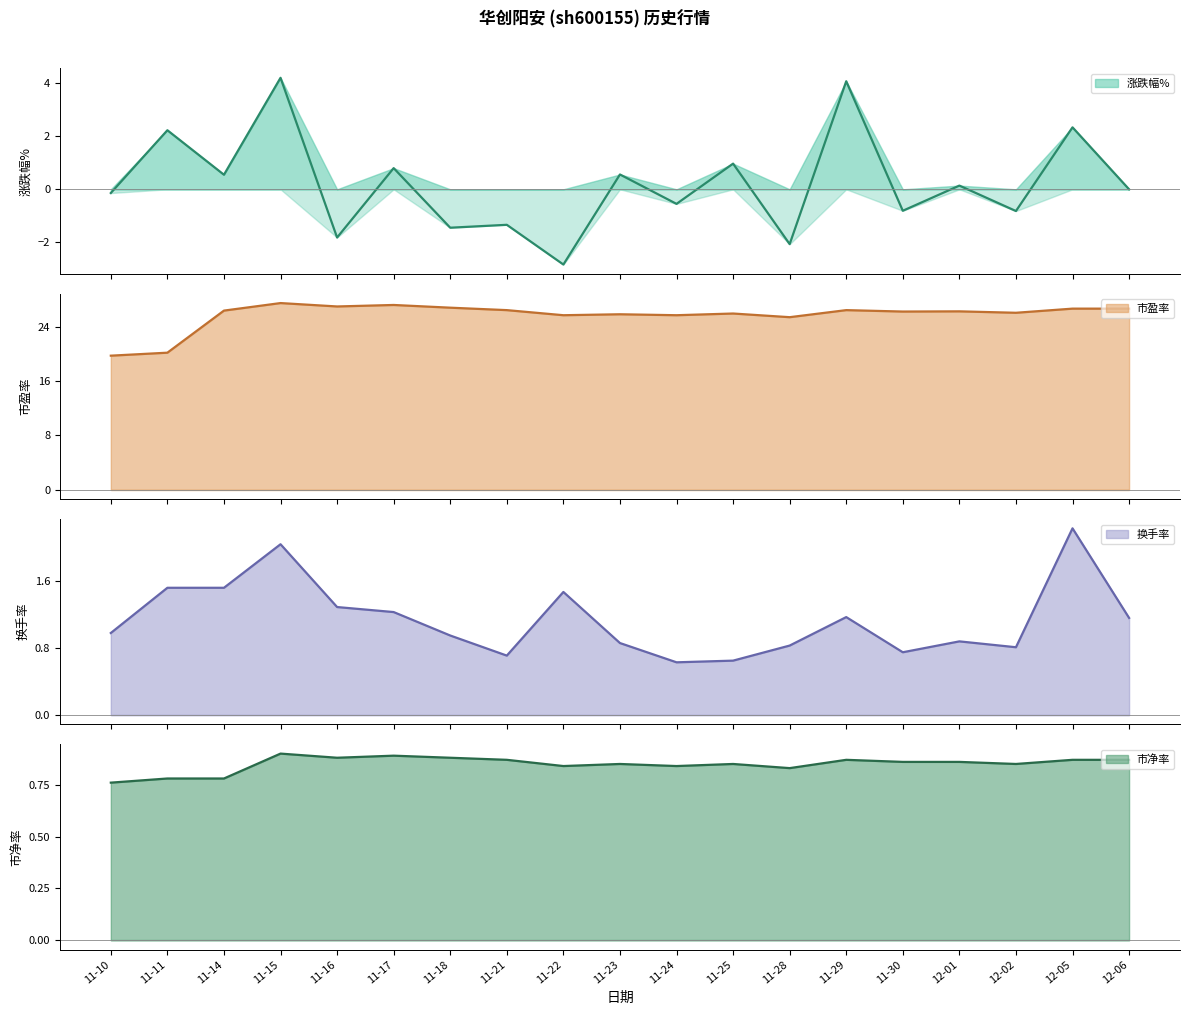

At how many categories does at least one series exceed -2?

19